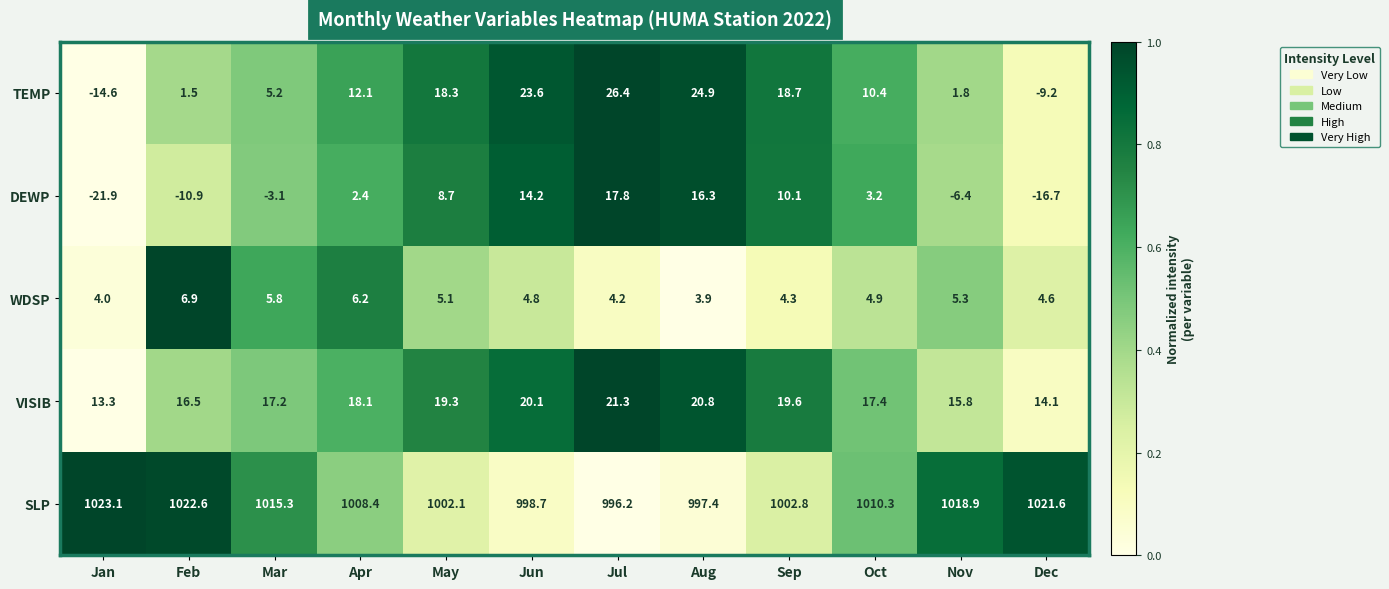

What is the maximum value for VISIB?

21.3